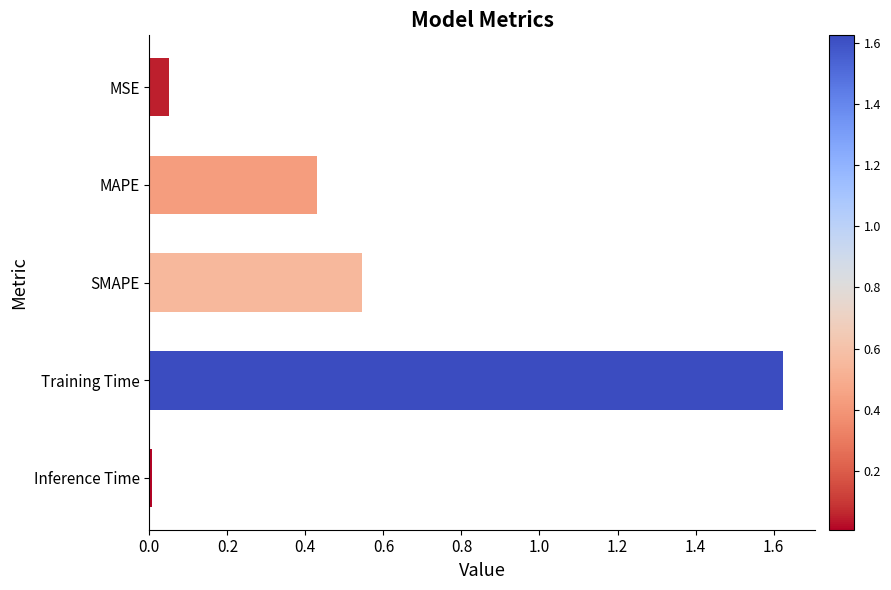

The value at Training Time is 2.4. True or false?

False